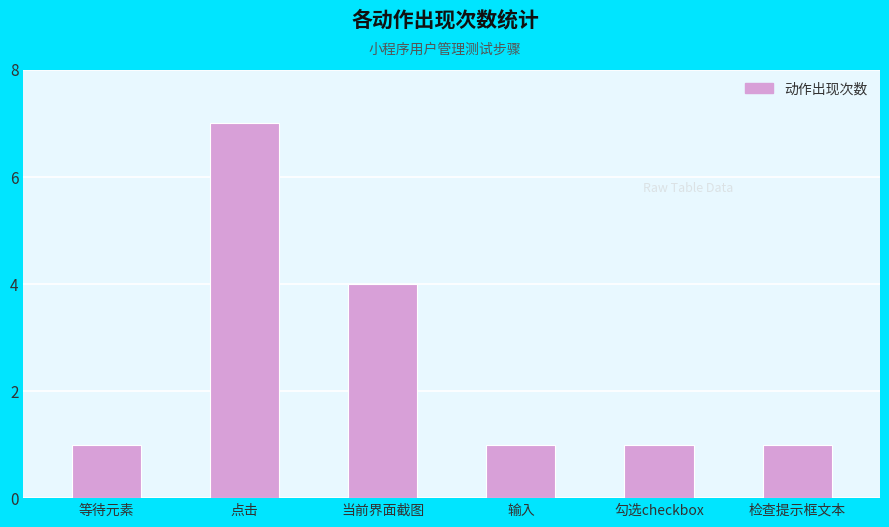

What is the ratio of the value at 检查提示框文本 to the value at 点击?

0.1